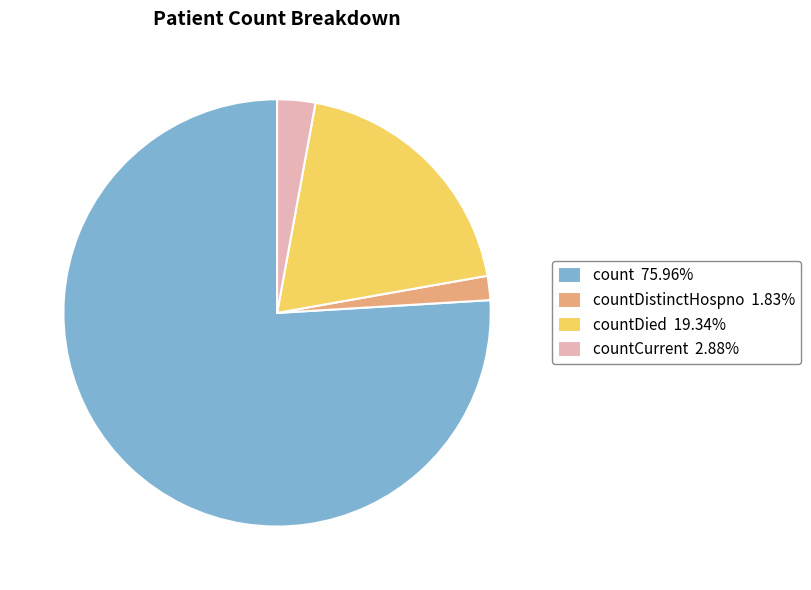

Do countCurrent 2.88% and count 75.96% together represent more than half of the pie?

Yes